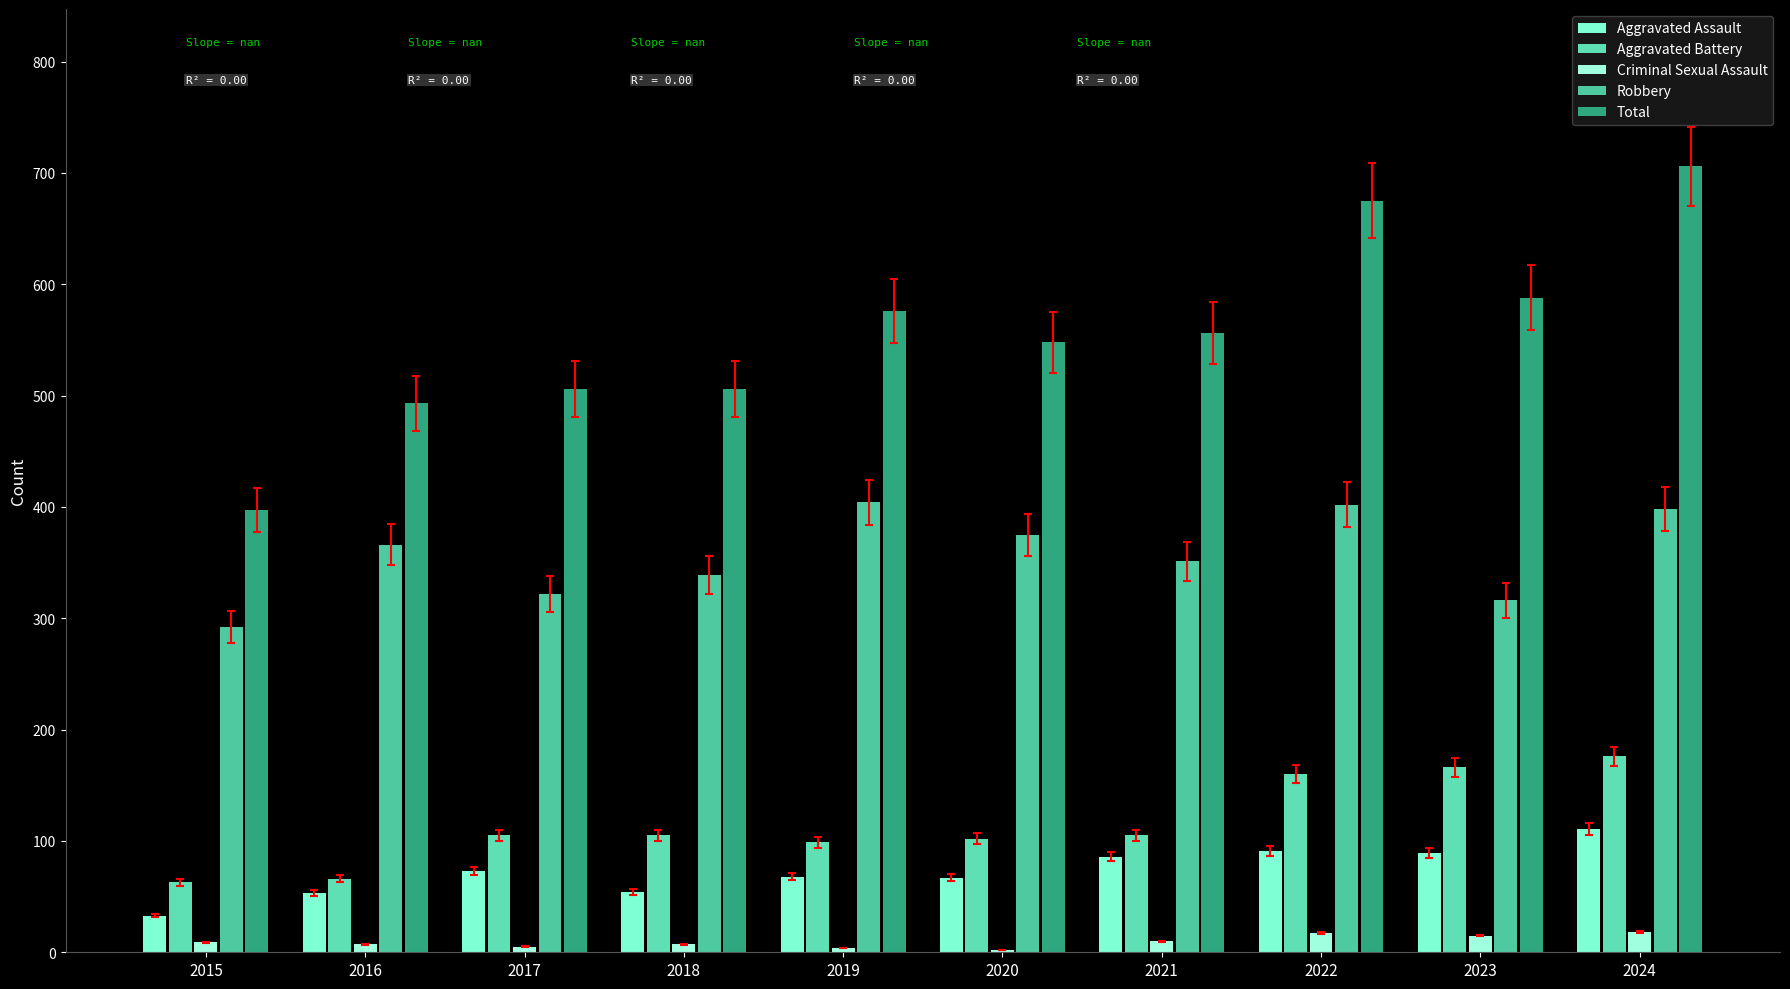

At which category does the chart reach its minimum across all series?

2020